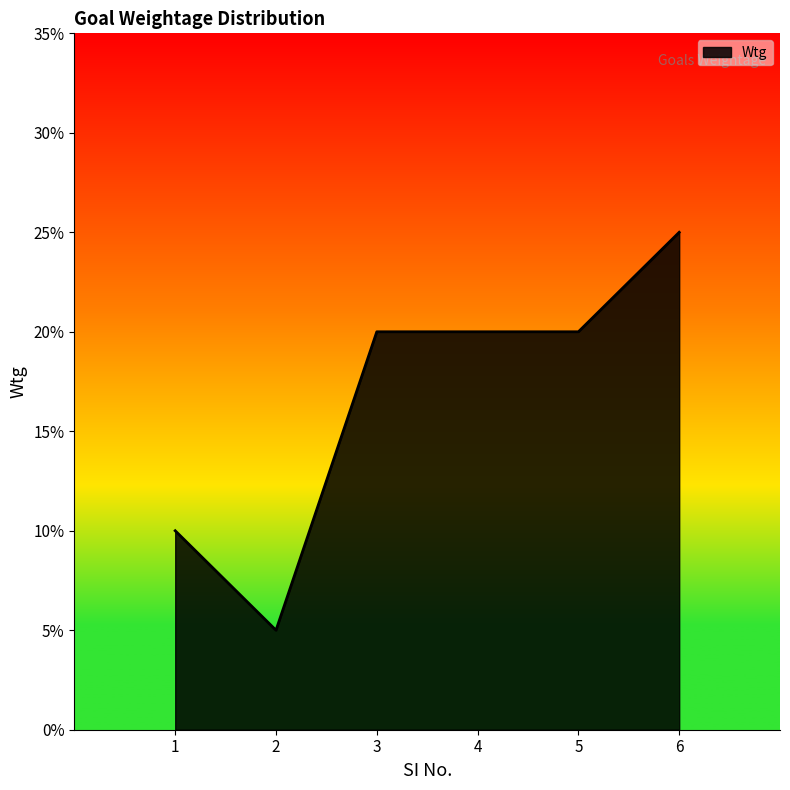

What is the difference between the maximum and minimum values?

0.2